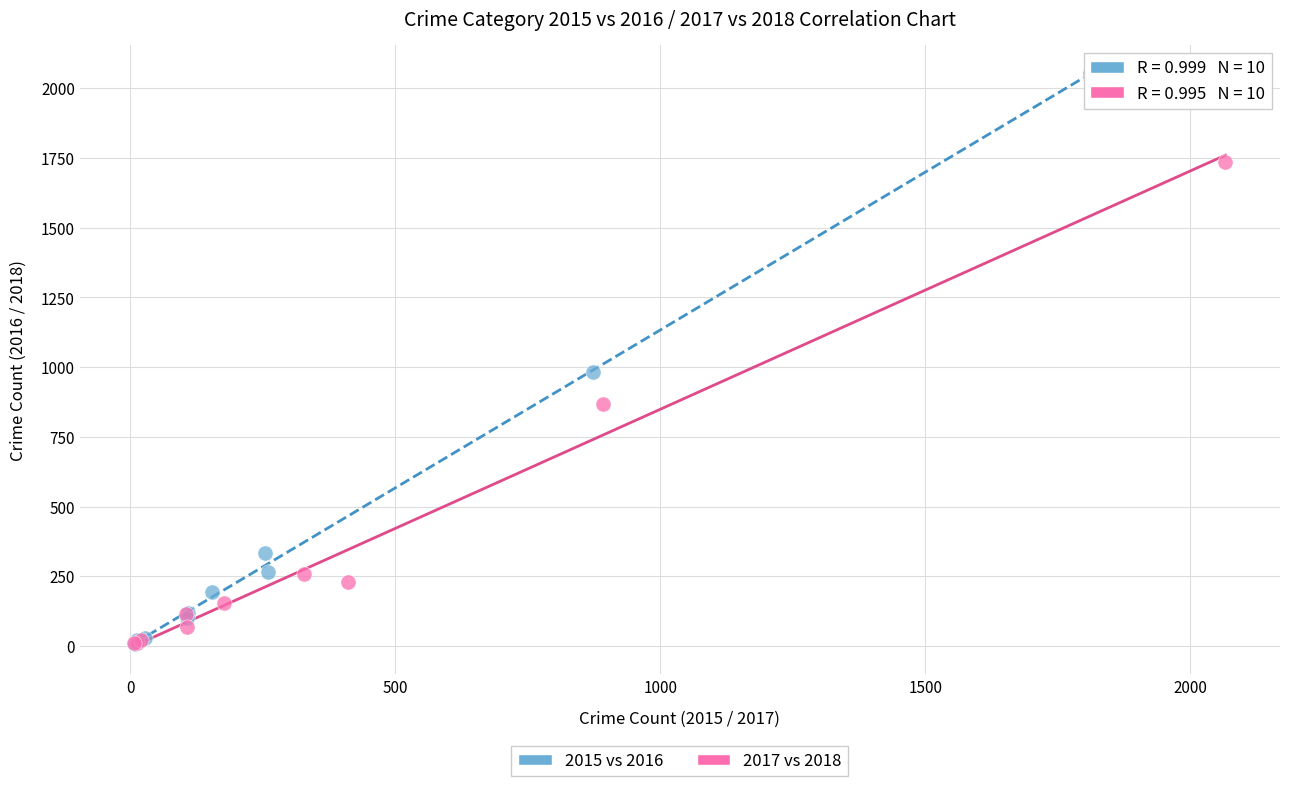

Which series has the largest Y range (max minus min)?

2015 vs 2016